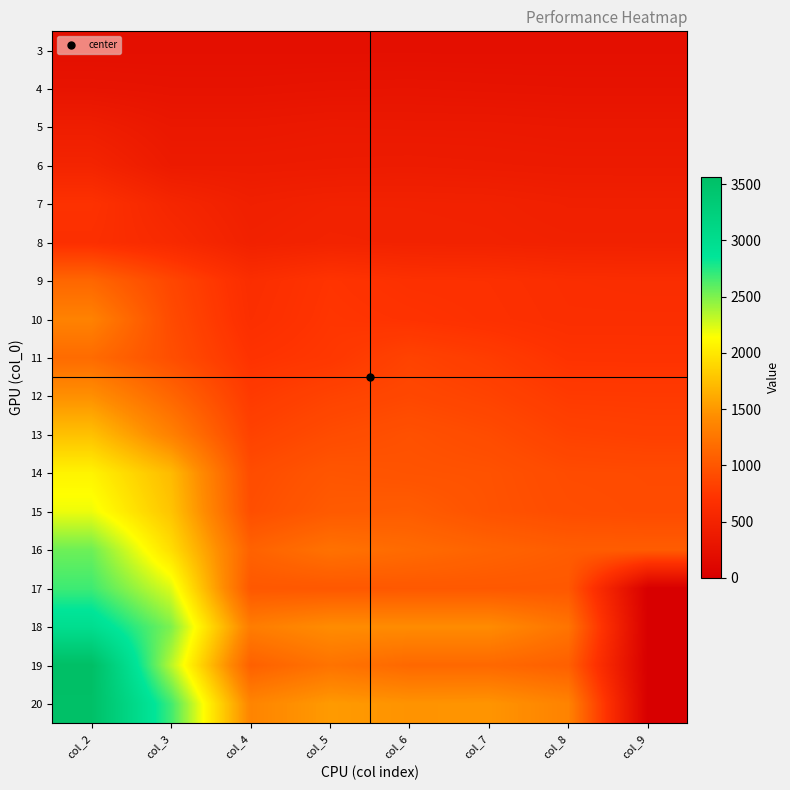

Reading right to left, what are all the values shown in this chart?

3: col_9=224.4	col_8=224.4	col_7=224.4	col_6=224.4	col_5=224.4	col_4=224.4	col_3=224.4	col_2=224.4
4: col_9=272.4	col_8=272.4	col_7=278.4	col_6=286.8	col_5=282.4	col_4=272.4	col_3=272.4	col_2=286.7
5: col_9=340.6	col_8=340.6	col_7=350.8	col_6=352.0	col_5=355.7	col_4=340.6	col_3=340.6	col_2=419.7
6: col_9=378.1	col_8=378.1	col_7=386.2	col_6=394.0	col_5=388.8	col_4=381.5	col_3=381.5	col_2=514.8
7: col_9=449.3	col_8=450.3	col_7=473.3	col_6=479.3	col_5=479.3	col_4=450.9	col_3=540.5	col_2=694.1
8: col_9=472.0	col_8=472.0	col_7=484.5	col_6=489.7	col_5=499.8	col_4=473.2	col_3=590.8	col_2=667.3
9: col_9=633.7	col_8=641.8	col_7=674.8	col_6=682.7	col_5=722.7	col_4=645.2	col_3=872.1	col_2=1128.6
10: col_9=650.7	col_8=650.7	col_7=684.9	col_6=712.8	col_5=734.9	col_4=659.3	col_3=906.8	col_2=1348.3
11: col_9=708.4	col_8=711.4	col_7=790.1	col_6=841.3	col_5=751.4	col_4=711.8	col_3=934.6	col_2=1164.4
12: col_9=771.6	col_8=774.7	col_7=841.5	col_6=880.2	col_5=841.9	col_4=773.9	col_3=1126.0	col_2=1448.6
13: col_9=817.4	col_8=833.8	col_7=909.7	col_6=953.1	col_5=911.7	col_4=837.3	col_3=1338.5	col_2=1754.2
14: col_9=903.8	col_8=909.8	col_7=961.8	col_6=972.7	col_5=993.3	col_4=916.9	col_3=1717.8	col_2=2071.9
15: col_9=907.9	col_8=923.1	col_7=967.4	col_6=1046.3	col_5=1029.5	col_4=936.6	col_3=1775.4	col_2=2185.5
16: col_9=1047.6	col_8=1052.7	col_7=1103.0	col_6=1160.1	col_5=1216.4	col_4=1091.7	col_3=1938.4	col_2=2545.5
17: col_9=0.0	col_8=1009.0	col_7=1014.7	col_6=1014.7	col_5=1009.0	col_4=1009.0	col_3=2235.0	col_2=2676.6
18: col_9=0.0	col_8=1233.8	col_7=1419.6	col_6=1419.6	col_5=1424.8	col_4=1304.4	col_3=2501.6	col_2=2986.8
19: col_9=0.0	col_8=1072.3	col_7=1143.0	col_6=1143.0	col_5=1227.5	col_4=1080.4	col_3=2342.5	col_2=3564.9
20: col_9=0.0	col_8=1352.7	col_7=1481.2	col_6=1473.2	col_5=1515.0	col_4=1366.6	col_3=2673.0	col_2=3538.0